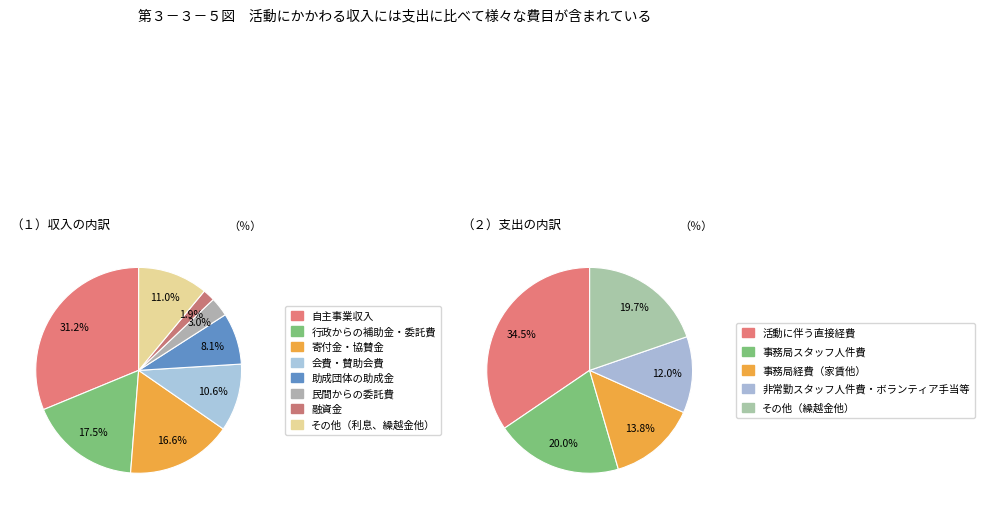

Is there any slice that represents more than half of the pie?

No